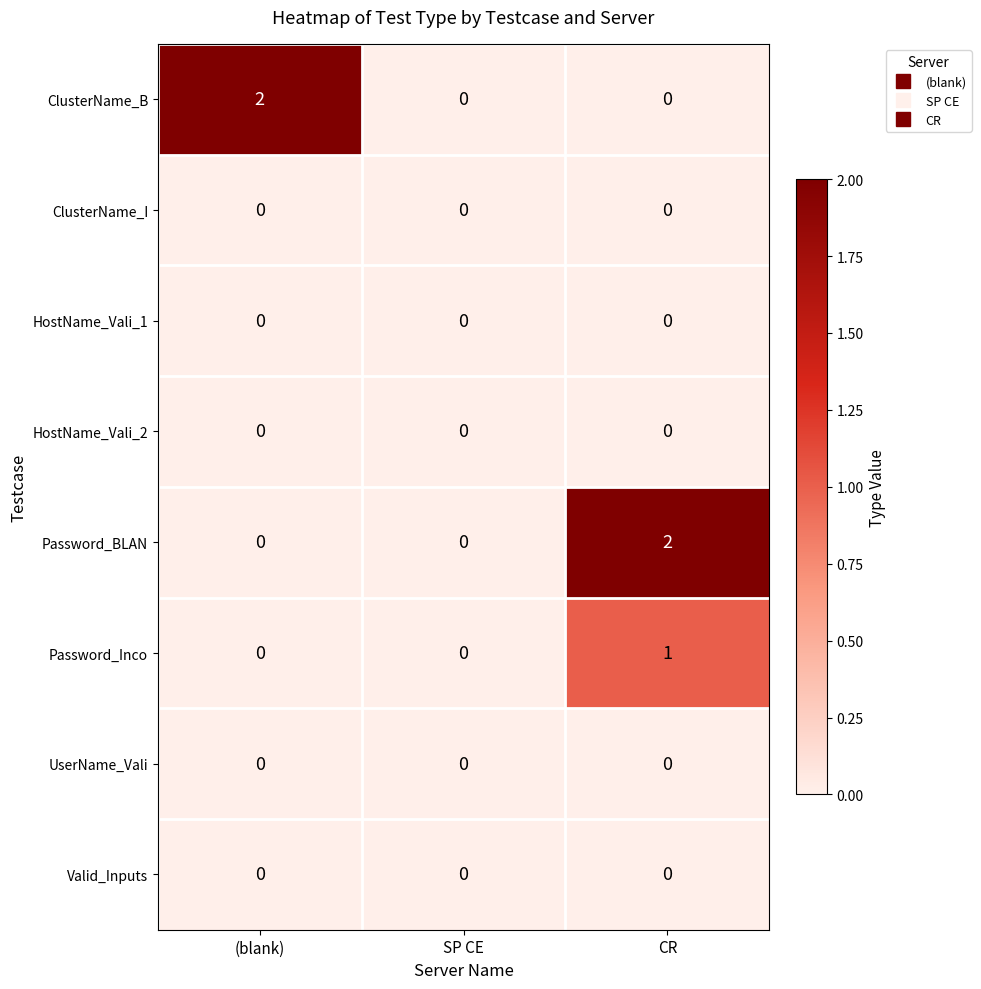

What is the greatest value displayed?

2